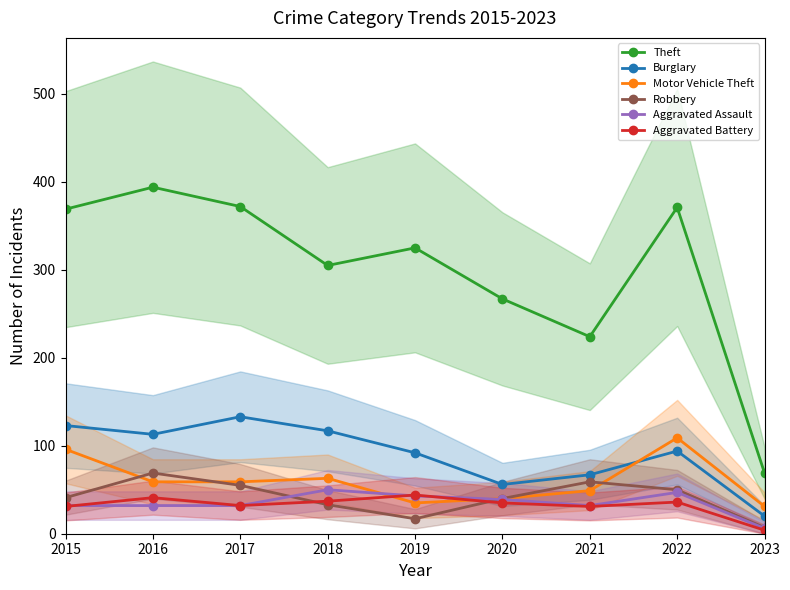

True or false: Motor Vehicle Theft and Theft cross at least once.

False